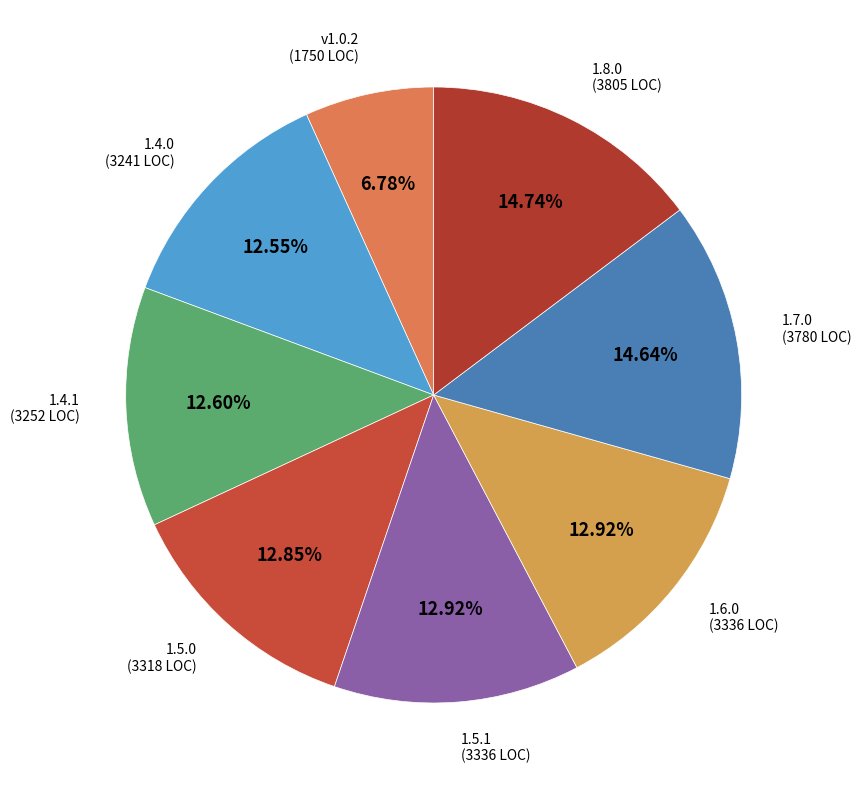

Which slice is the smallest?

v1.0.2